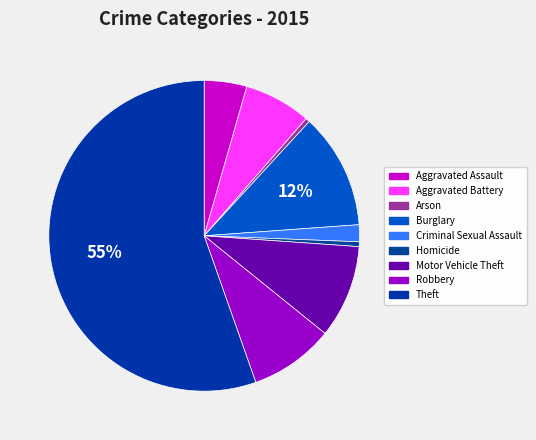

Combined, do Aggravated Battery and Motor Vehicle Theft account for over 50%?

No